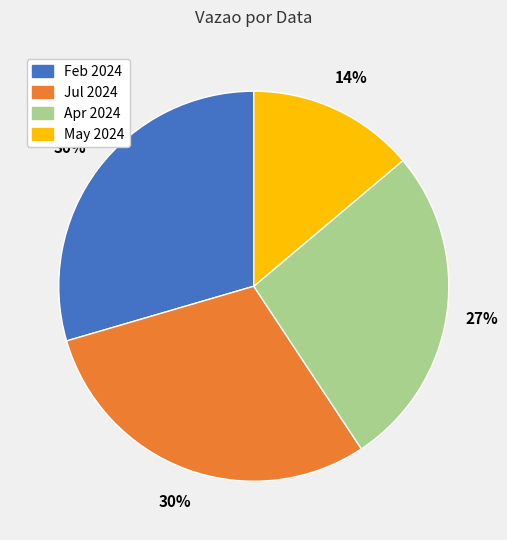

To the nearest percent, what is the difference between the largest and smallest slice percentages?

16%